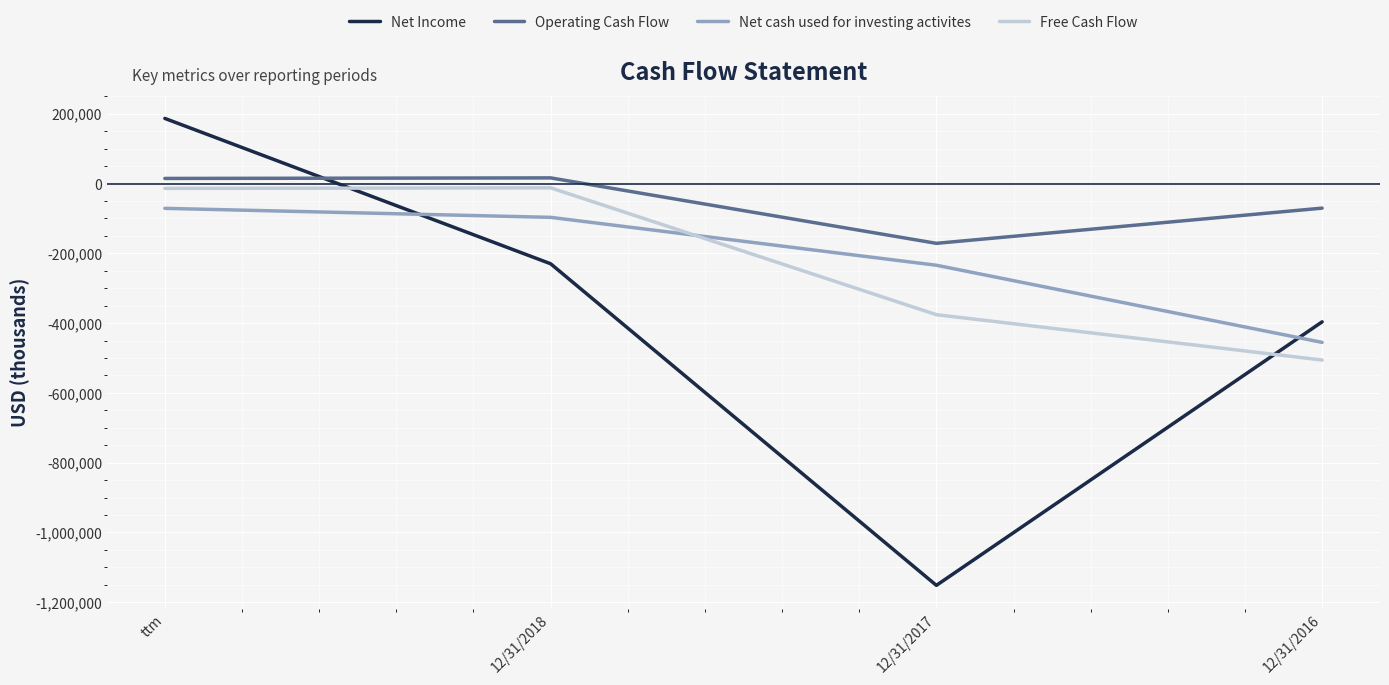

What is the difference between the highest and lowest values at 12/31/2016?

435477